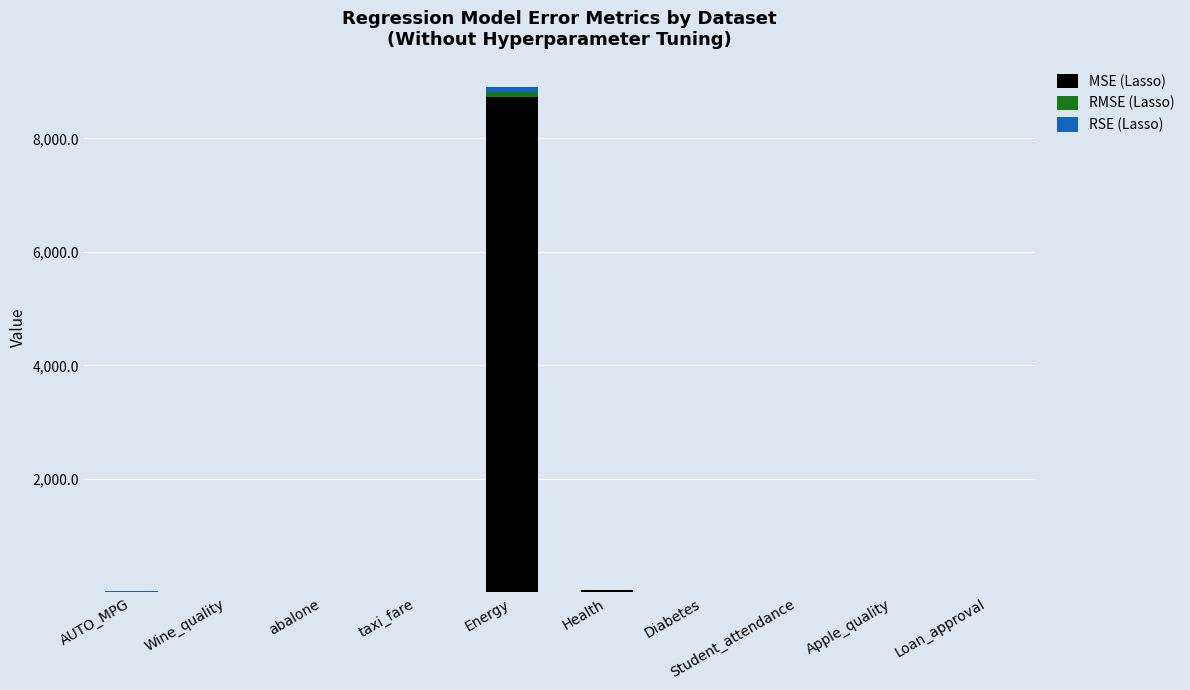

What is the sum of all MSE (Lasso) values?

8787.1